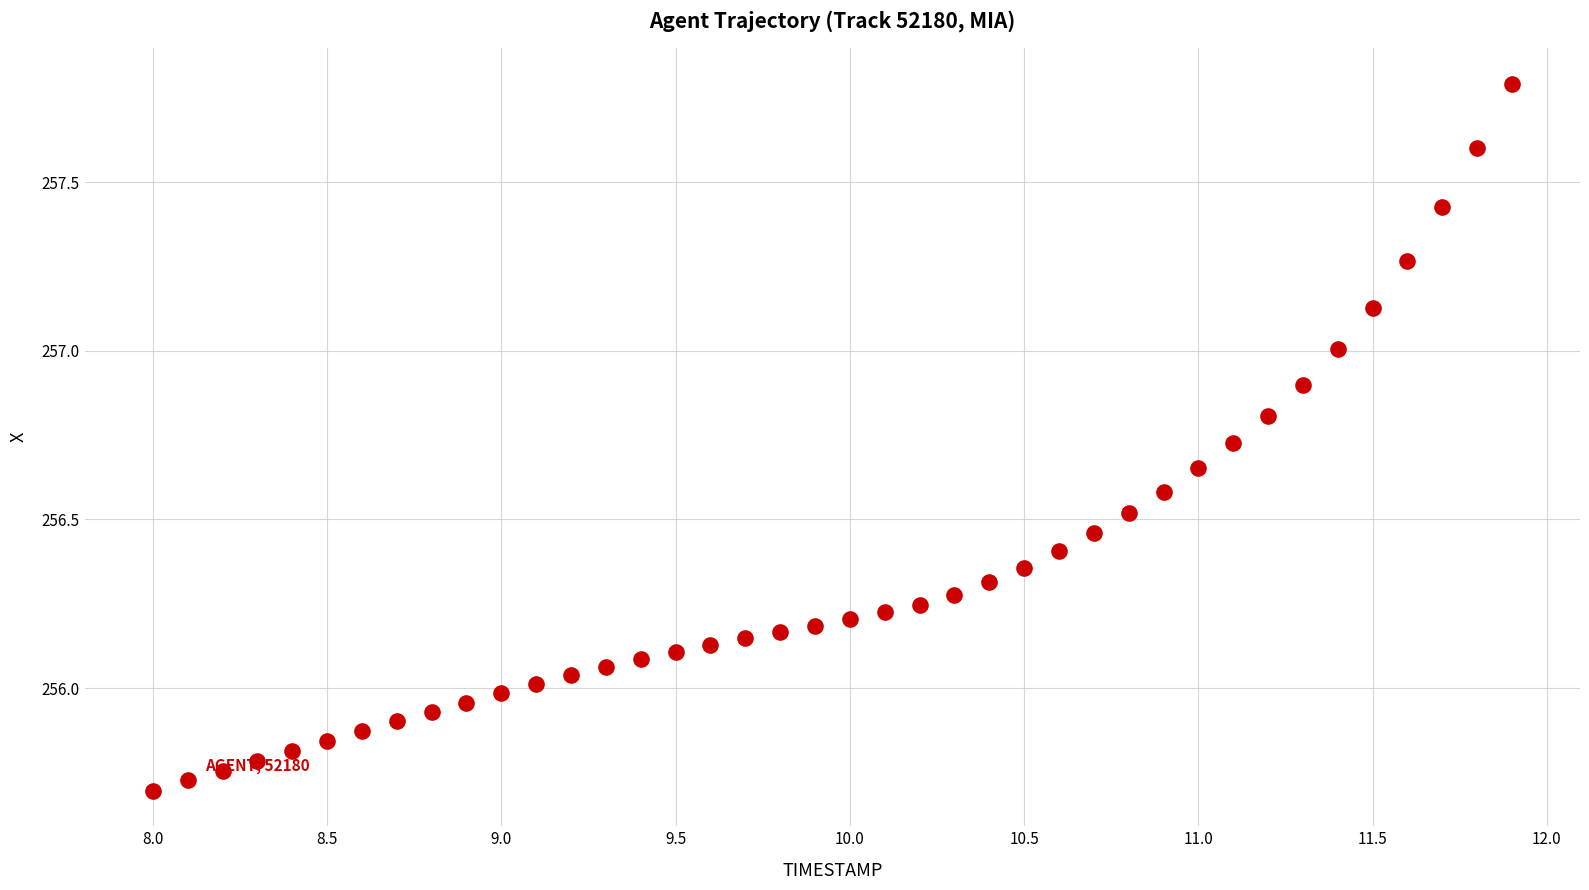

What is the range of X values (max minus min)?

3.9